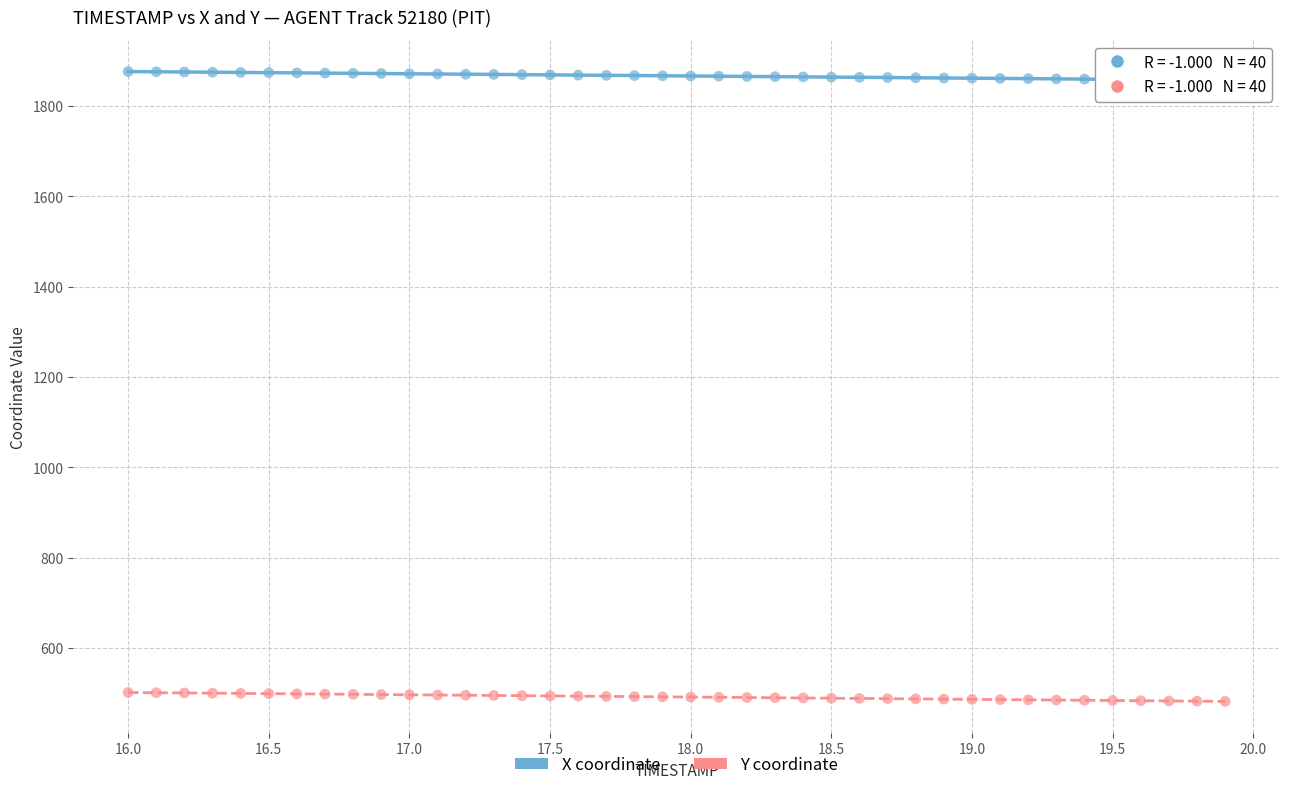

What are all the series names shown in the legend?

X coordinate, Y coordinate